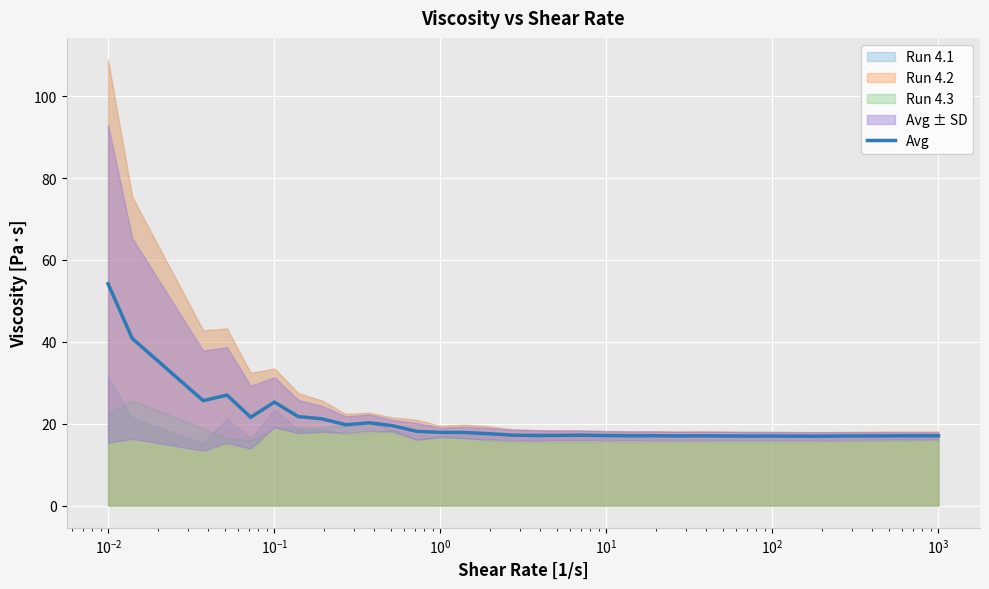

Reading left to right, transcribe all the data shown in this chart.

54.2	40.8	25.6	27.0	21.6	25.3	21.7	21.2	19.7	20.2	19.5	18.1	17.9	17.9	17.6	17.2	17.1	17.1	17.2	17.1	17.0	17.1	17.0	17.0	17.0	17.0	17.0	16.9	16.9	17.0	17.0	17.0	17.0	17.0